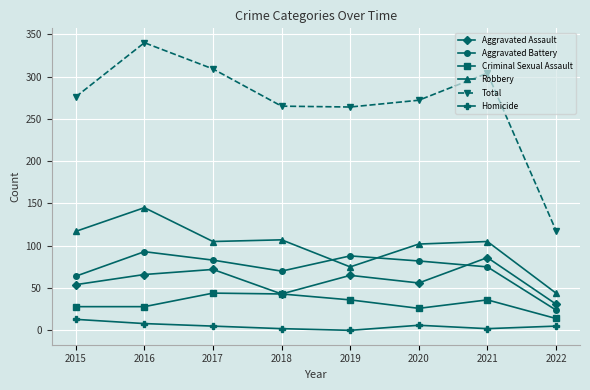

Which category has the highest value in the Homicide series?

2015